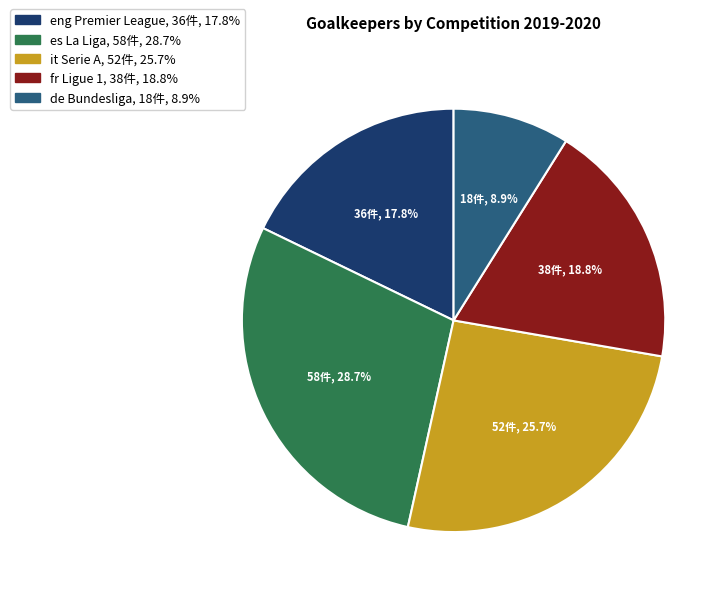

Does any single category account for the majority?

No